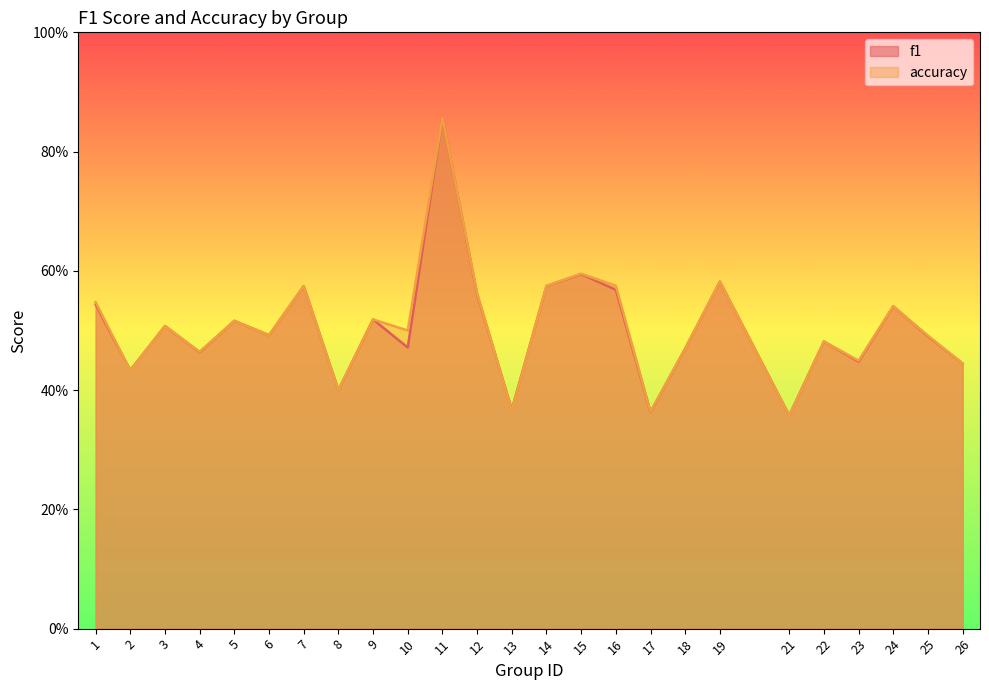

What is the sum of all f1 values?

12.6